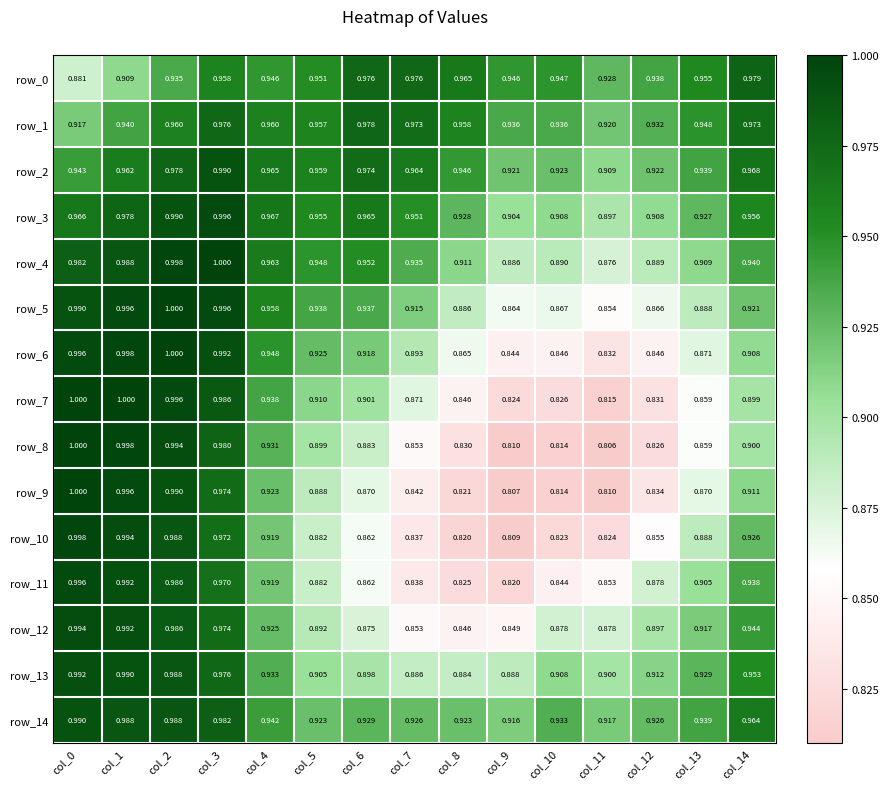

Is the value of row_14 at col_13 greater than the value of row_10 at col_2?

No